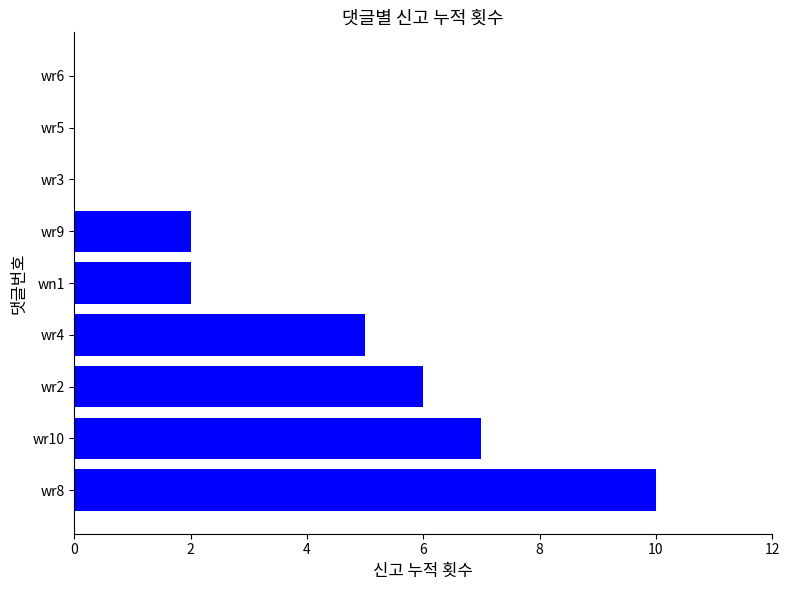

What is the sum of all values?

32